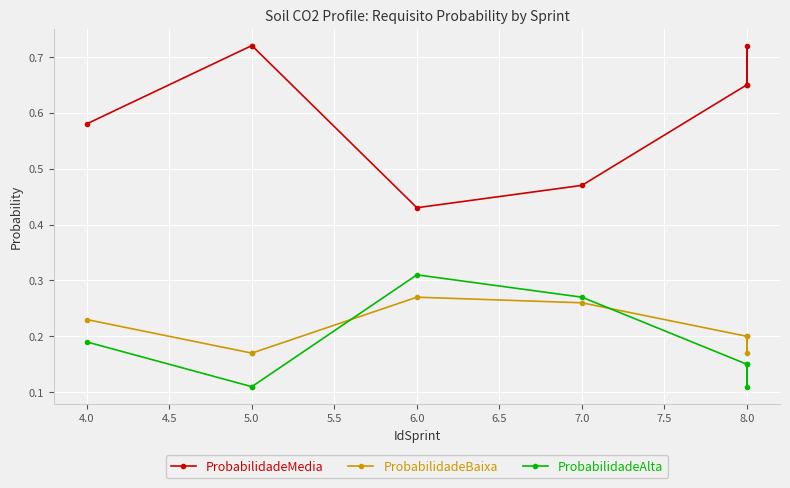

The ProbabilidadeAlta series shows 0.1 at 8.0. True or false?

False